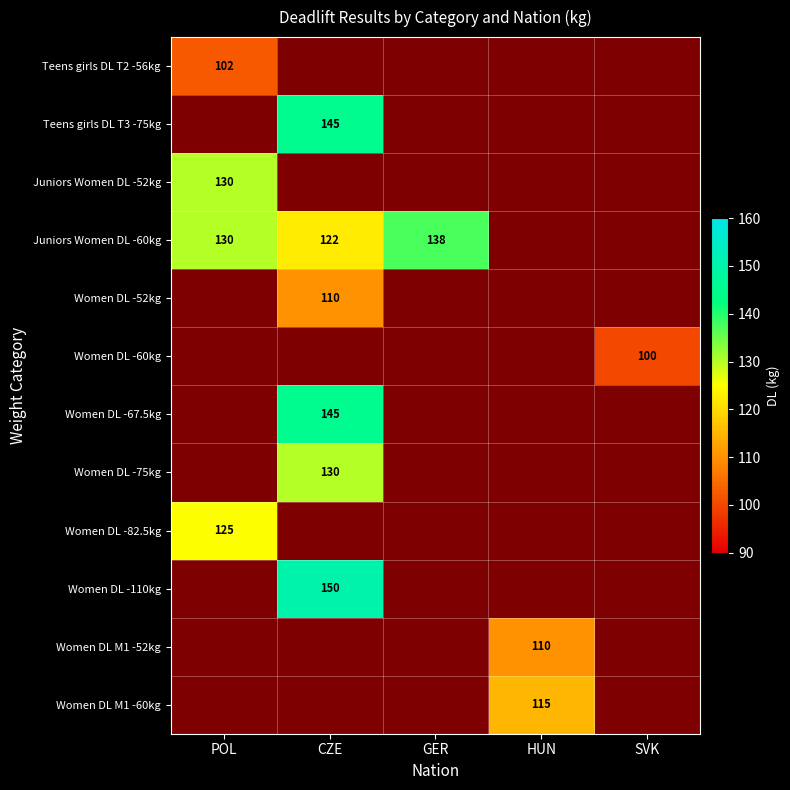

Is the value of Women DL -82.5kg at POL greater than the value of Women DL -60kg at SVK?

Yes